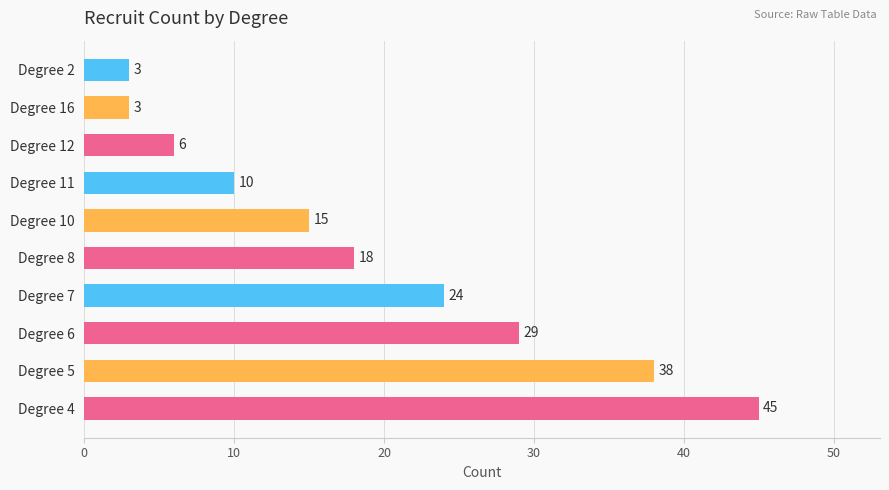

What is the difference between the maximum and second lowest values?

42